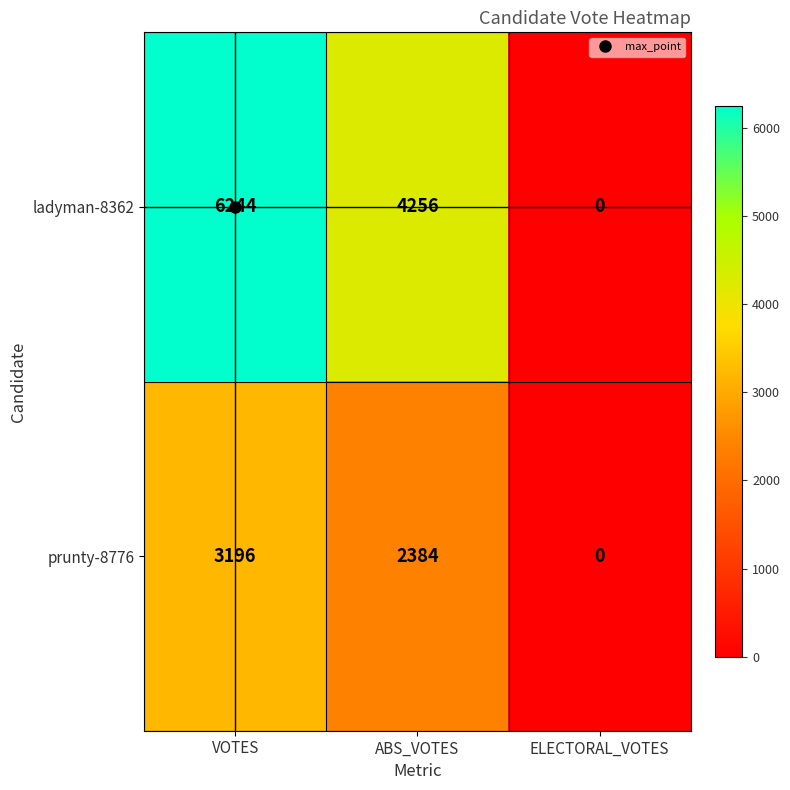

What is the spread (max minus min) of values at ABS_VOTES?

1872